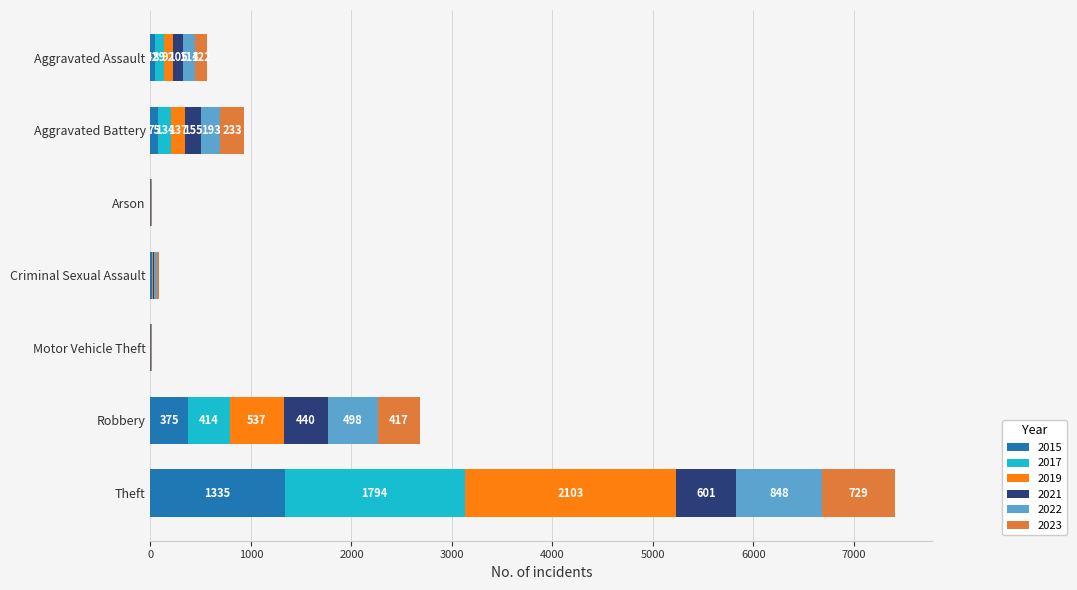

At which label is 2015 closest to 668?

Robbery